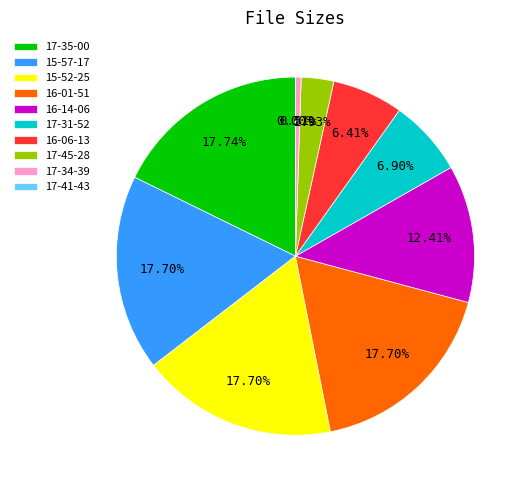

Does 16-01-51 account for over 50% of the chart?

No